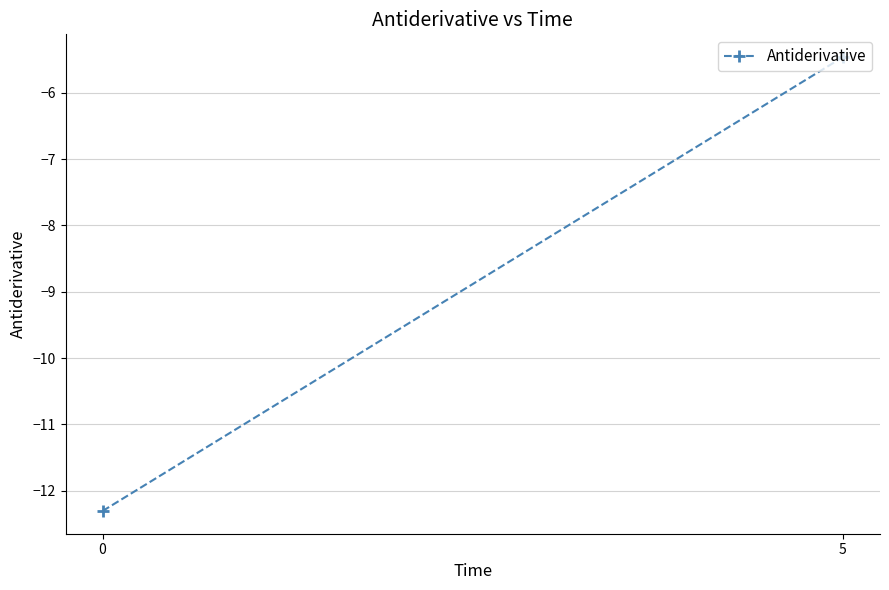

Count the number of categories in the chart.

2